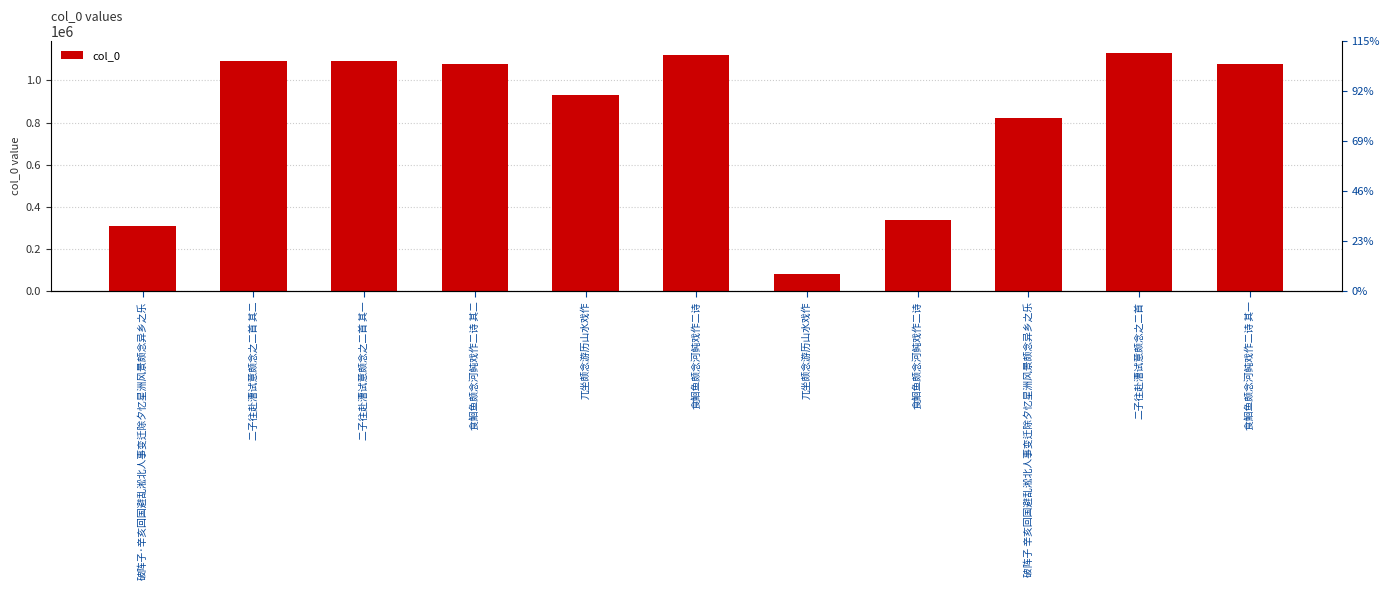

The chart shows a value of 170533 at 食鮰鱼颇念河鲀戏作二诗. True or false?

False